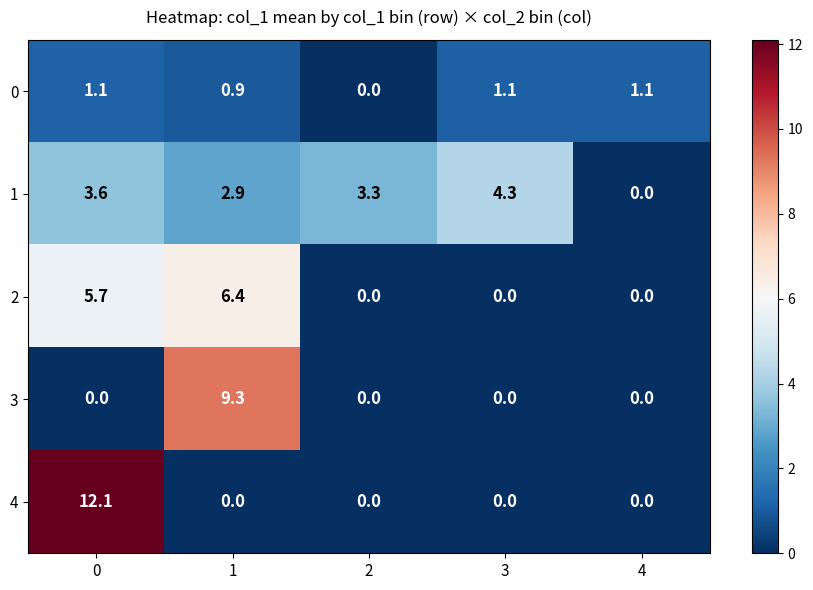

Between 0 and 4, which series saw the biggest shift?

4